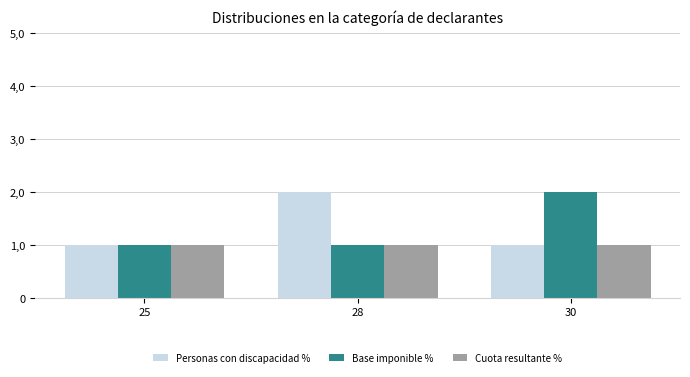

What is the value of the Base imponible % bar at the 1st from the left?

1